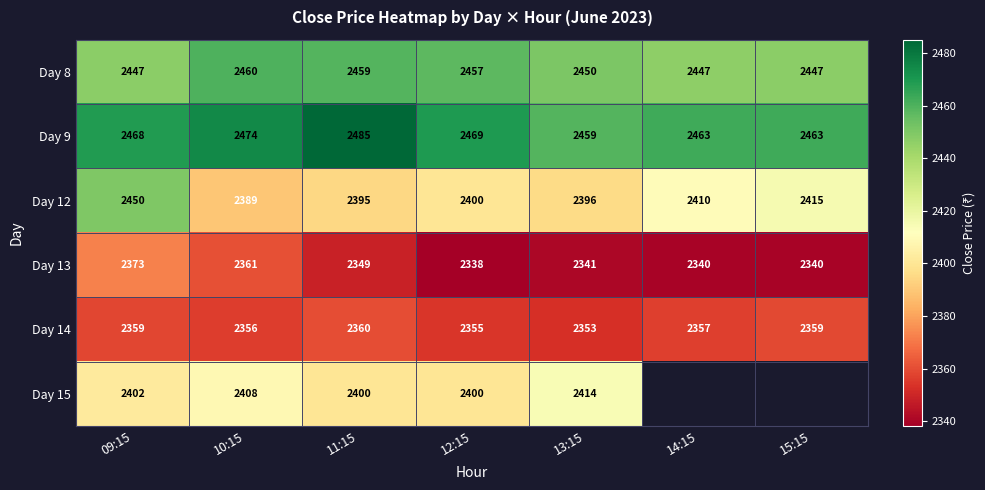

Is the value of Day 9 at 14:15 greater than the value of Day 15 at 12:15?

Yes